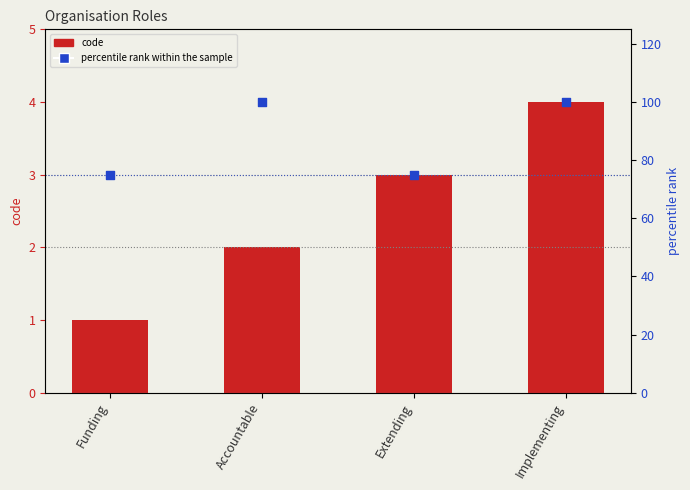

What are all the series names shown in the legend?

code, percentile rank within the sample